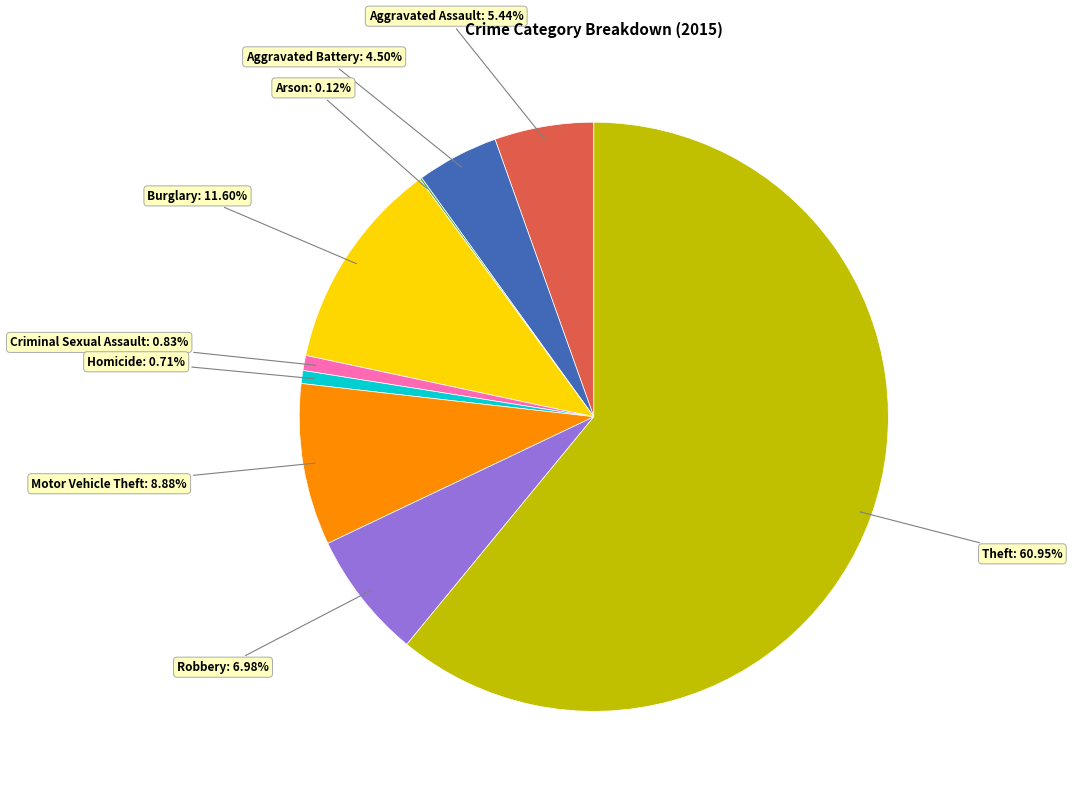

Does Homicide represent more than half of the total?

No